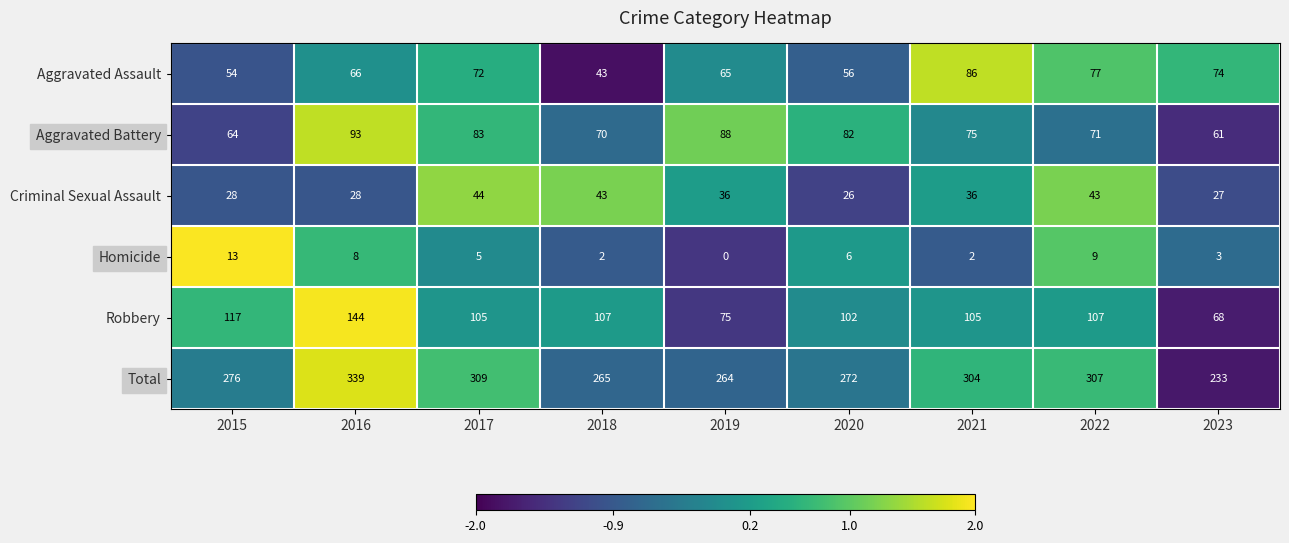

How many categories are shown in the chart?

9